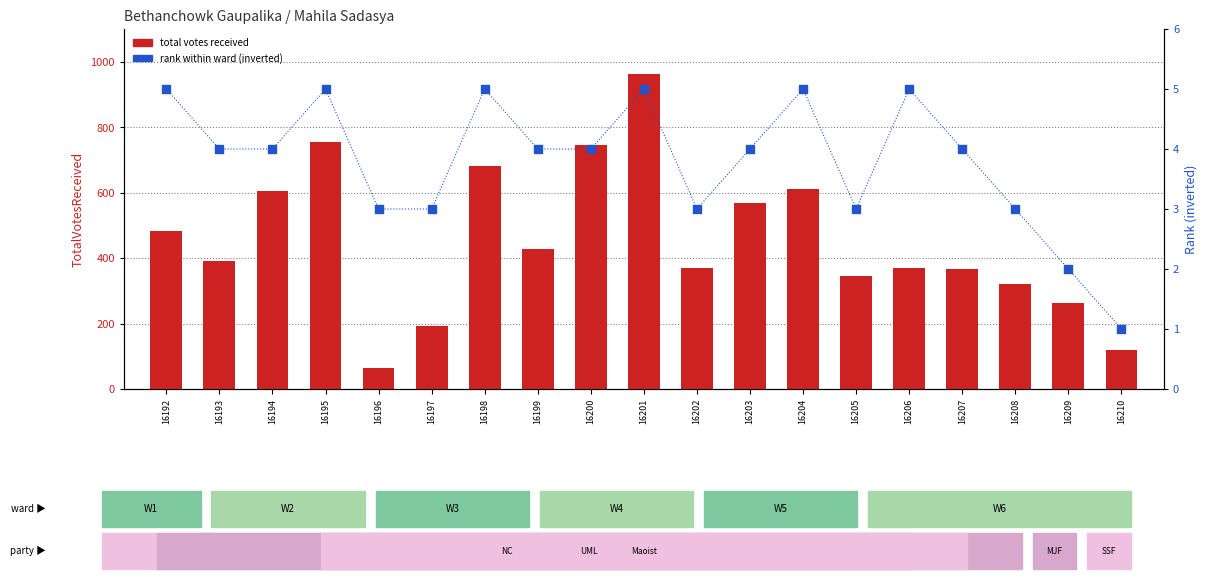

Which series has the largest total across all categories?

total votes received